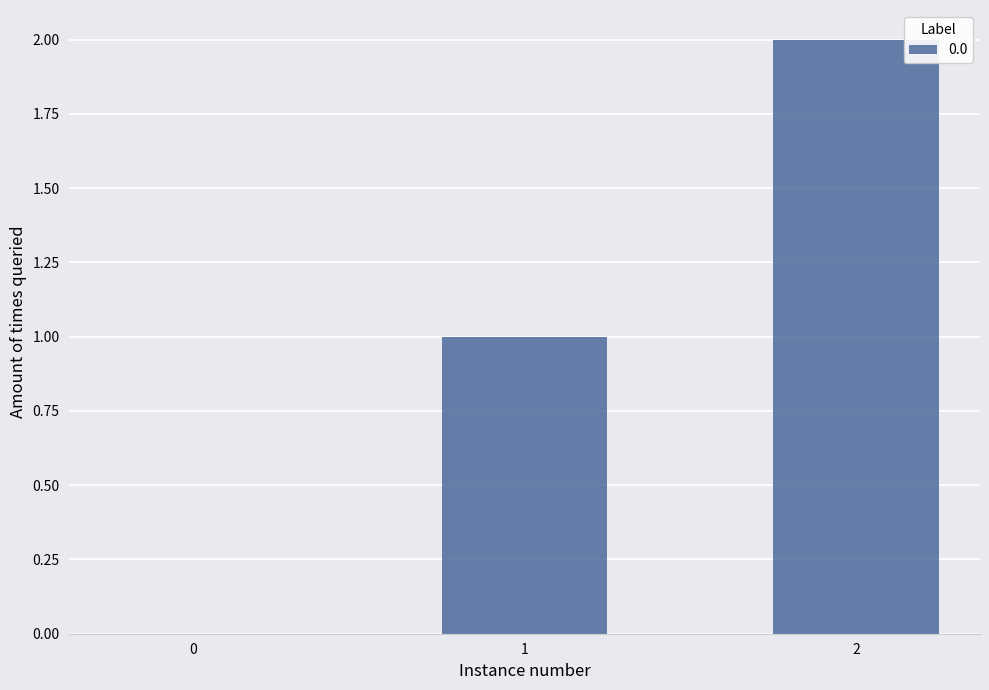

How many values are above zero?

2